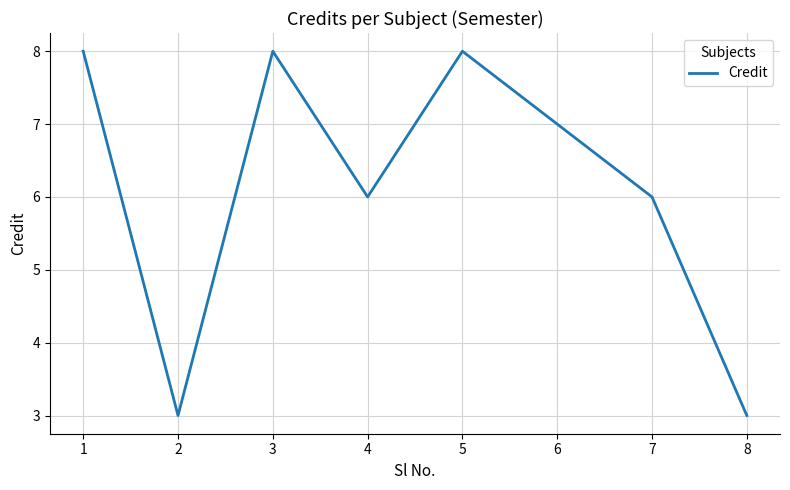

Count the values in the range 6 to 8.

6